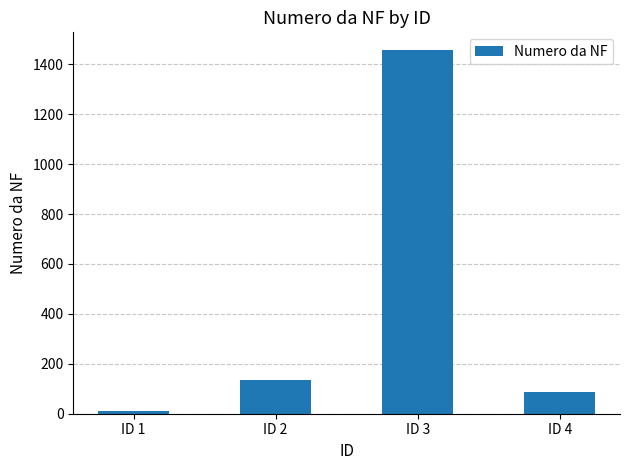

Read the value at ID 3, to the nearest 10.

1460